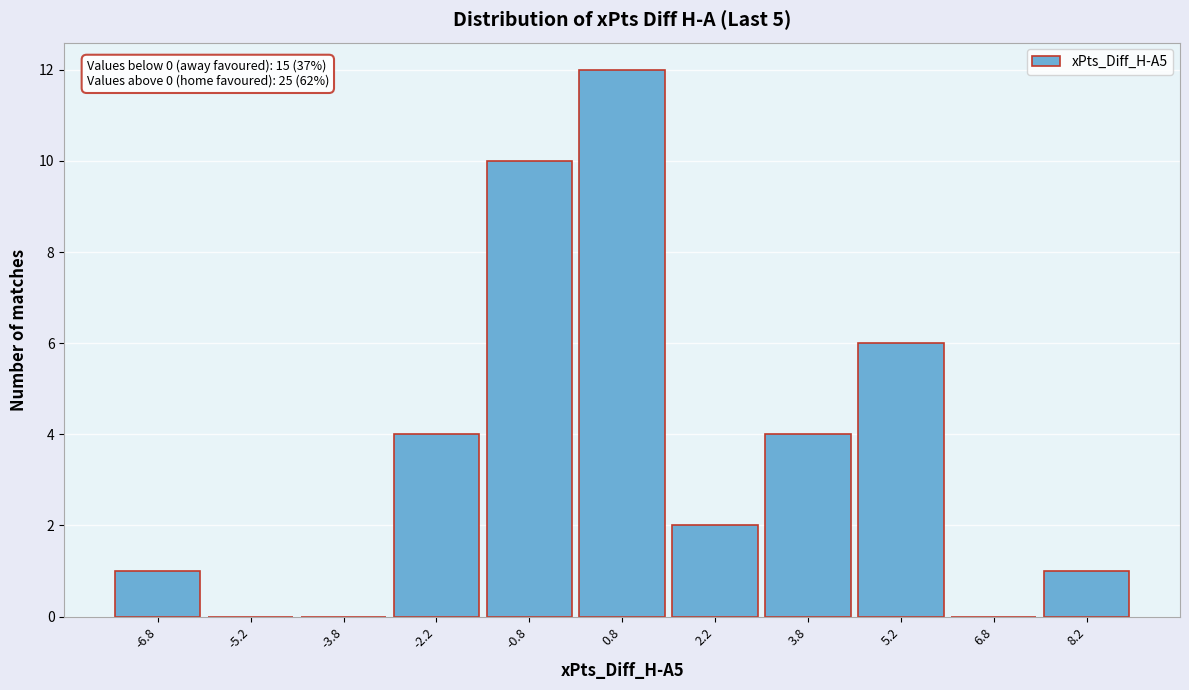

Which range on the x-axis has the tallest bar?

0.0 to 1.5